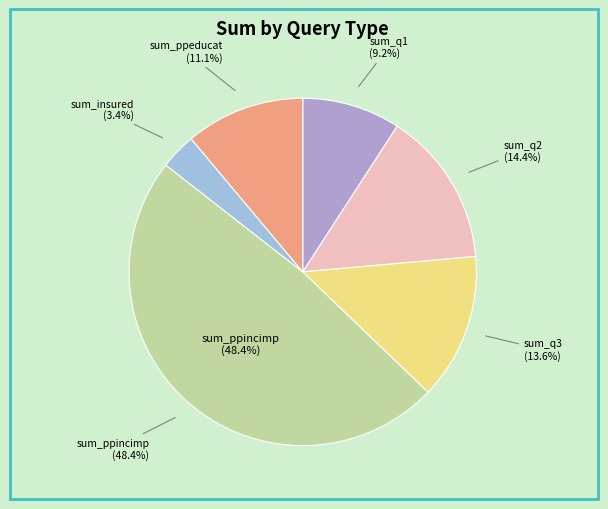

Is it true that sum_insured is 3% of the pie?

True